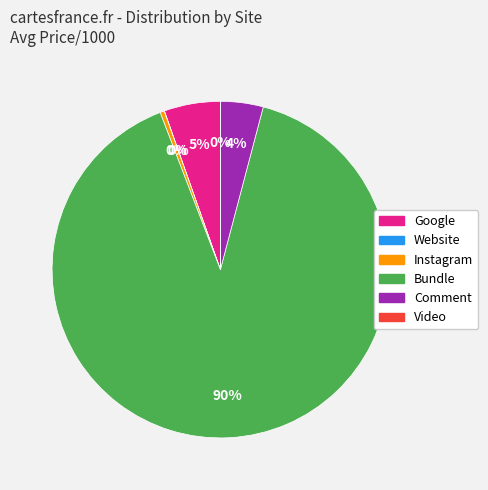

Do Comment and Instagram together represent more than half of the pie?

No